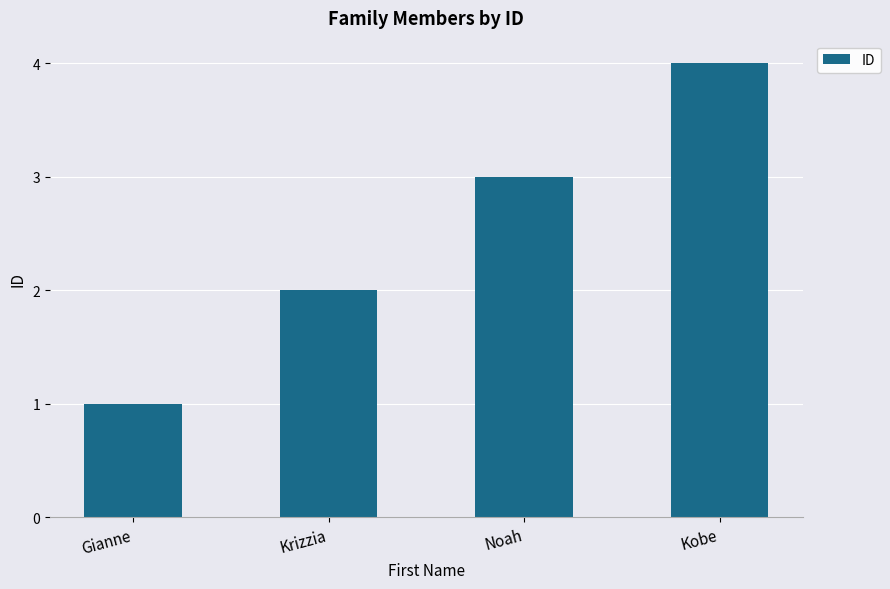

What is the difference between the maximum and second lowest values?

2